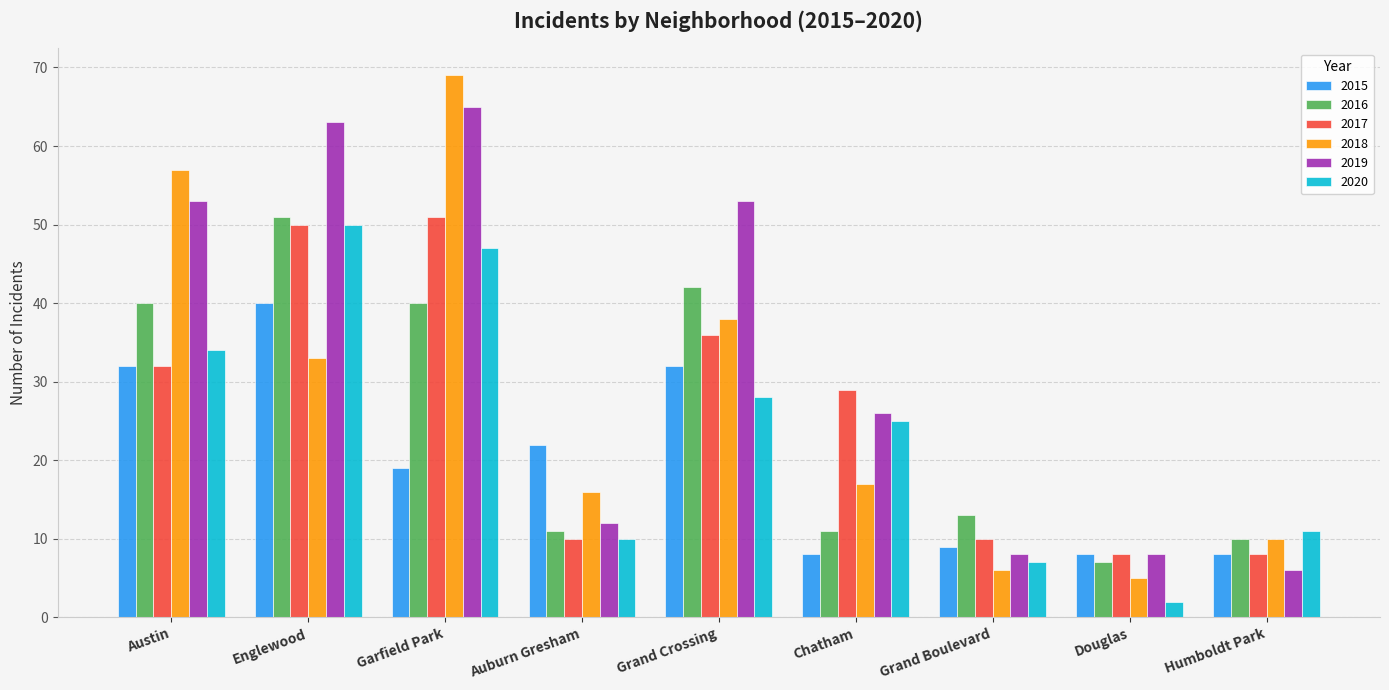

What is the average value of the 2018 series?

28